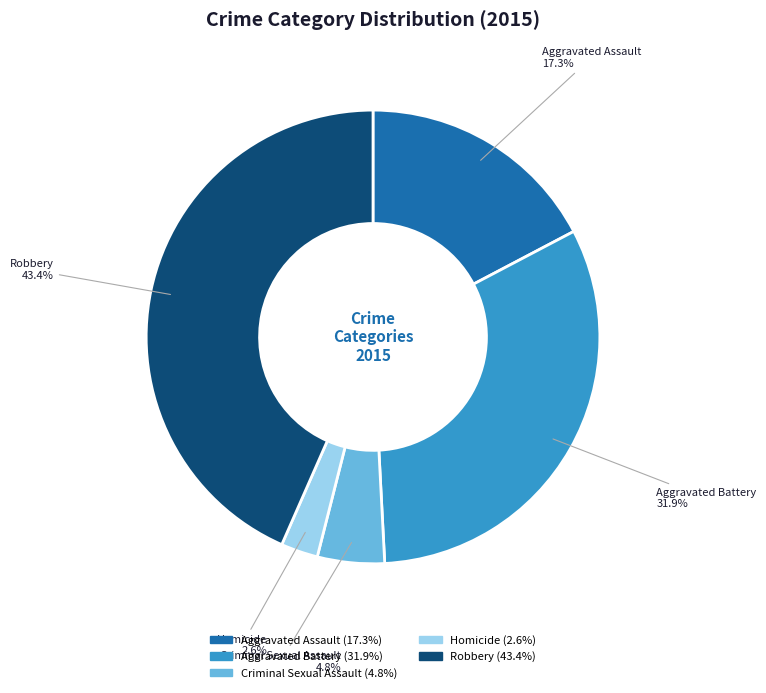

Count the number of slices in the pie.

5